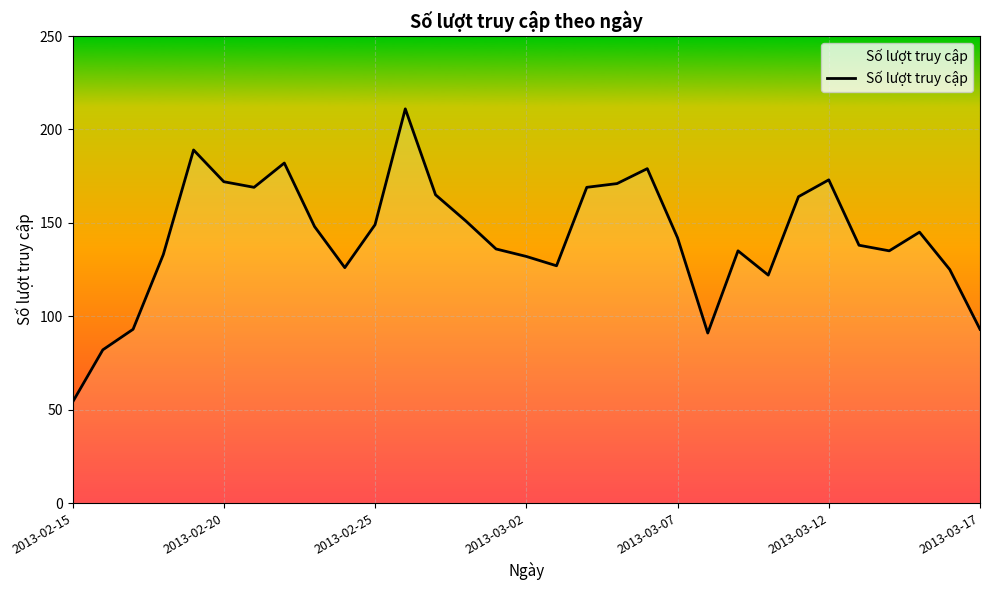

What is the difference between the maximum and minimum values?

157